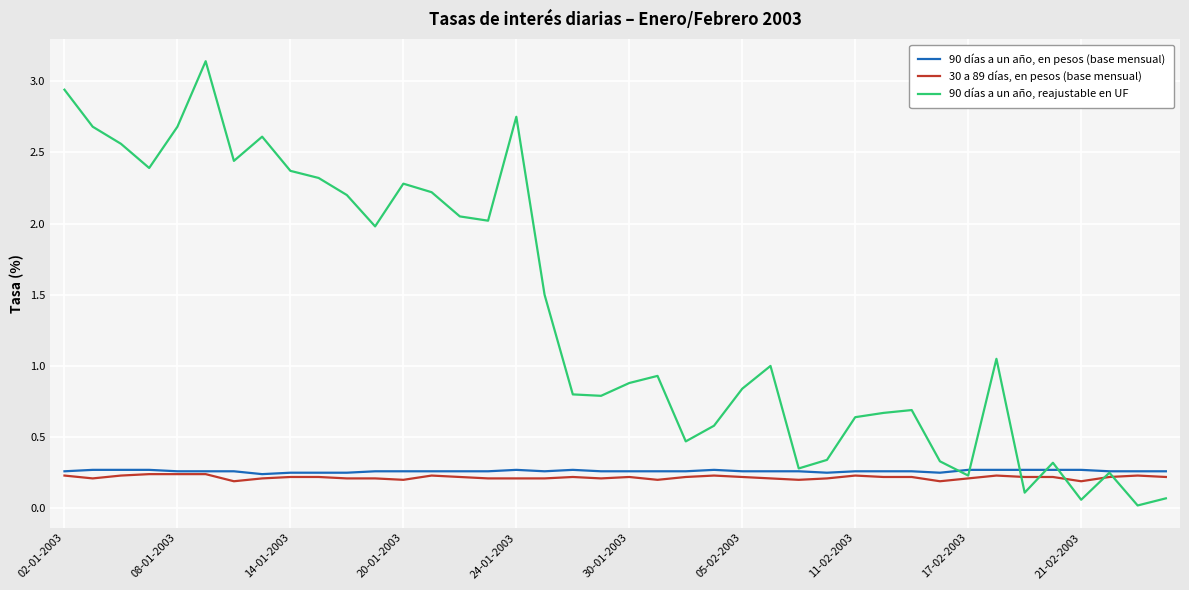

Which series has the largest total across all categories?

90 días a un año, reajustable en UF